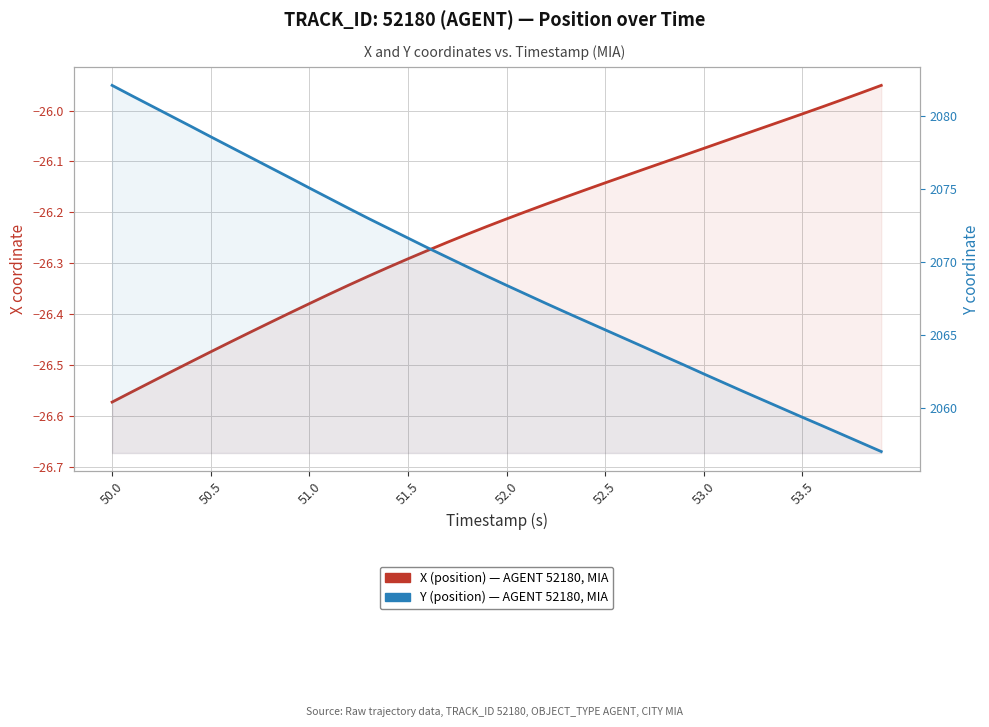

Where does the Y (position) series first go above 2069?

50.0